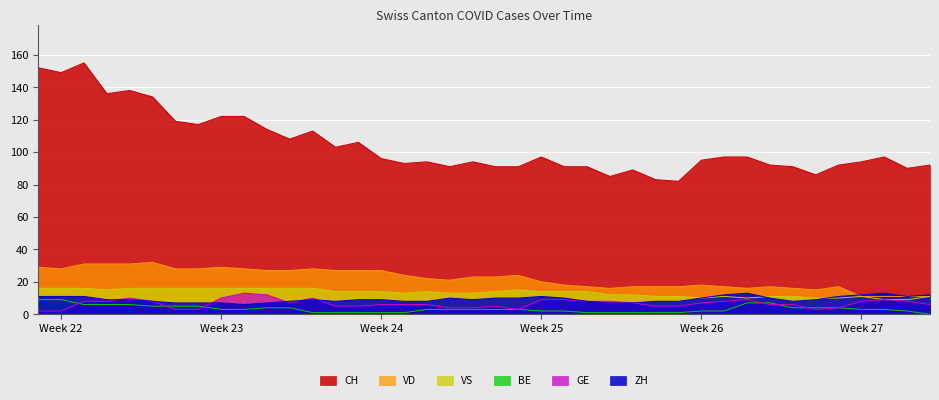

Reading right to left, extract all data points from this chart.

CH: 92	90	97	94	92	86	91	92	97	97	95	82	83	89	85	91	91	97	91	91	94	91	94	93	96	106	103	113	108	114	122	122	117	119	134	138	136	155	149	152
ZH: 12	11	13	12	11	9	8	10	13	12	10	8	8	7	7	8	10	11	10	10	9	10	8	8	9	9	8	9	8	7	6	7	7	7	8	9	9	11	11	11
GE: 6	8	9	8	4	3	6	6	9	8	7	5	5	7	8	8	9	9	3	5	4	4	6	6	6	5	5	10	7	12	13	10	3	3	8	10	8	8	2	2
VD: 11	11	11	11	17	15	16	17	16	17	18	17	17	17	16	17	18	20	24	23	23	21	22	24	27	27	27	28	27	27	28	29	28	28	32	31	31	31	28	29
VS: 11	9	9	11	10	10	11	11	10	11	10	11	11	12	12	14	14	14	15	14	13	13	14	13	14	14	14	16	16	16	16	16	16	16	16	16	15	16	16	16
BE: 0	2	3	3	4	4	4	7	7	2	2	1	1	1	1	1	2	2	3	3	3	3	3	1	1	1	1	1	4	4	3	3	5	5	5	6	6	6	9	9